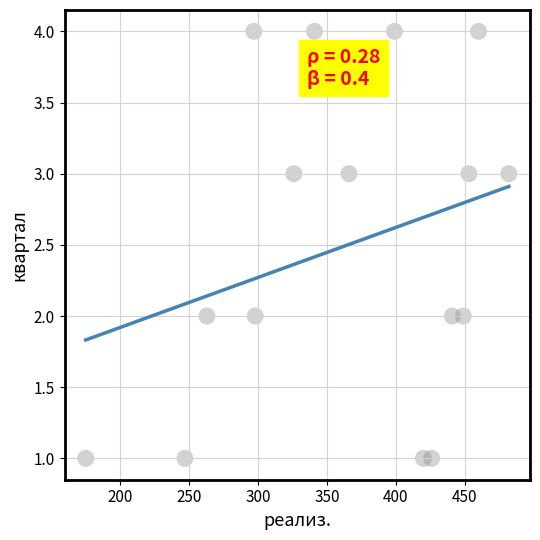

What is the range of X values (max minus min)?

307